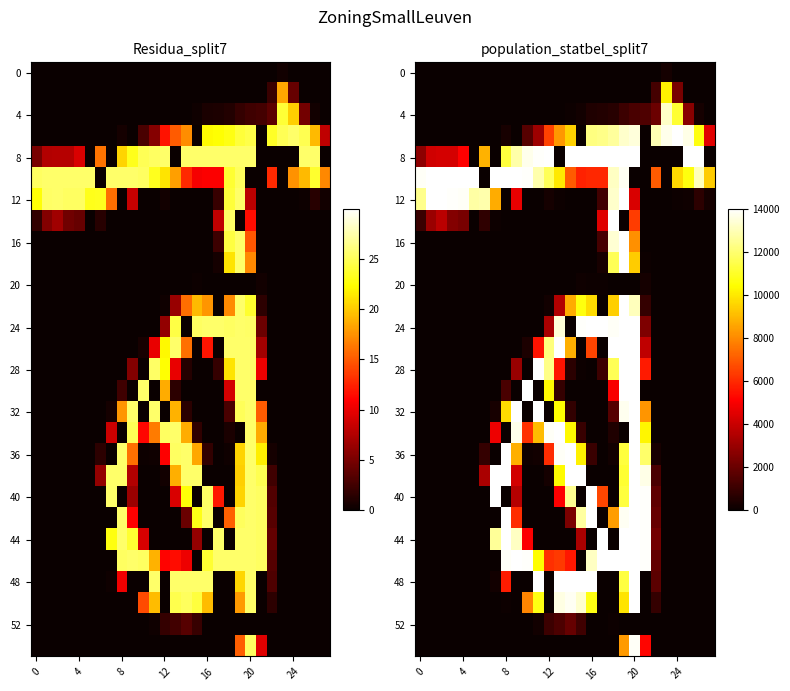

At how many categories does at least one series exceed 4574?

28